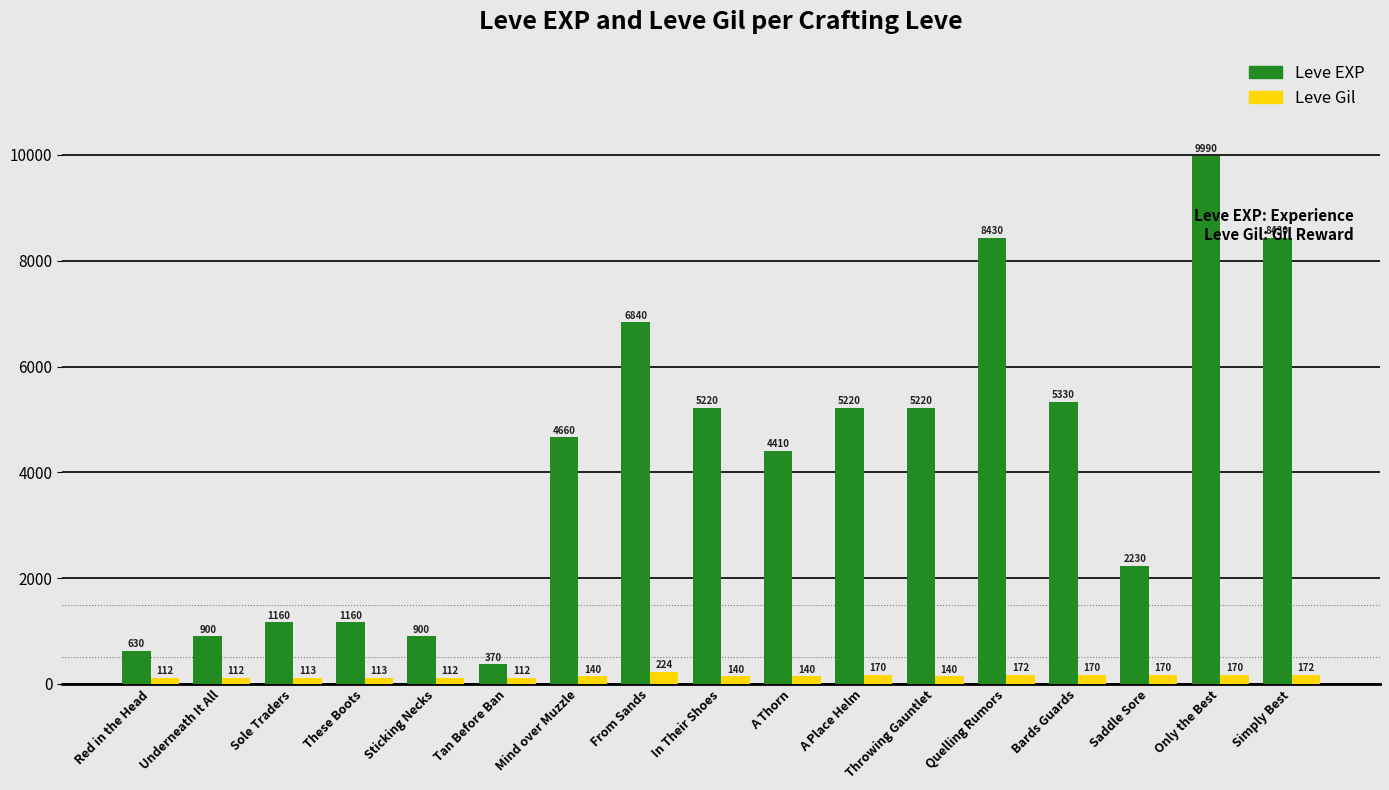

What is the sum of all Leve Gil values?

2482